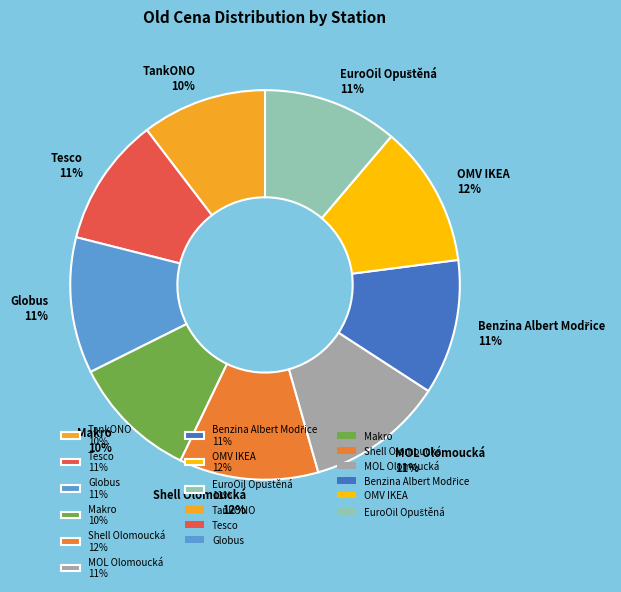

What percentage is the Globus 11% slice, to the nearest percent?

11%